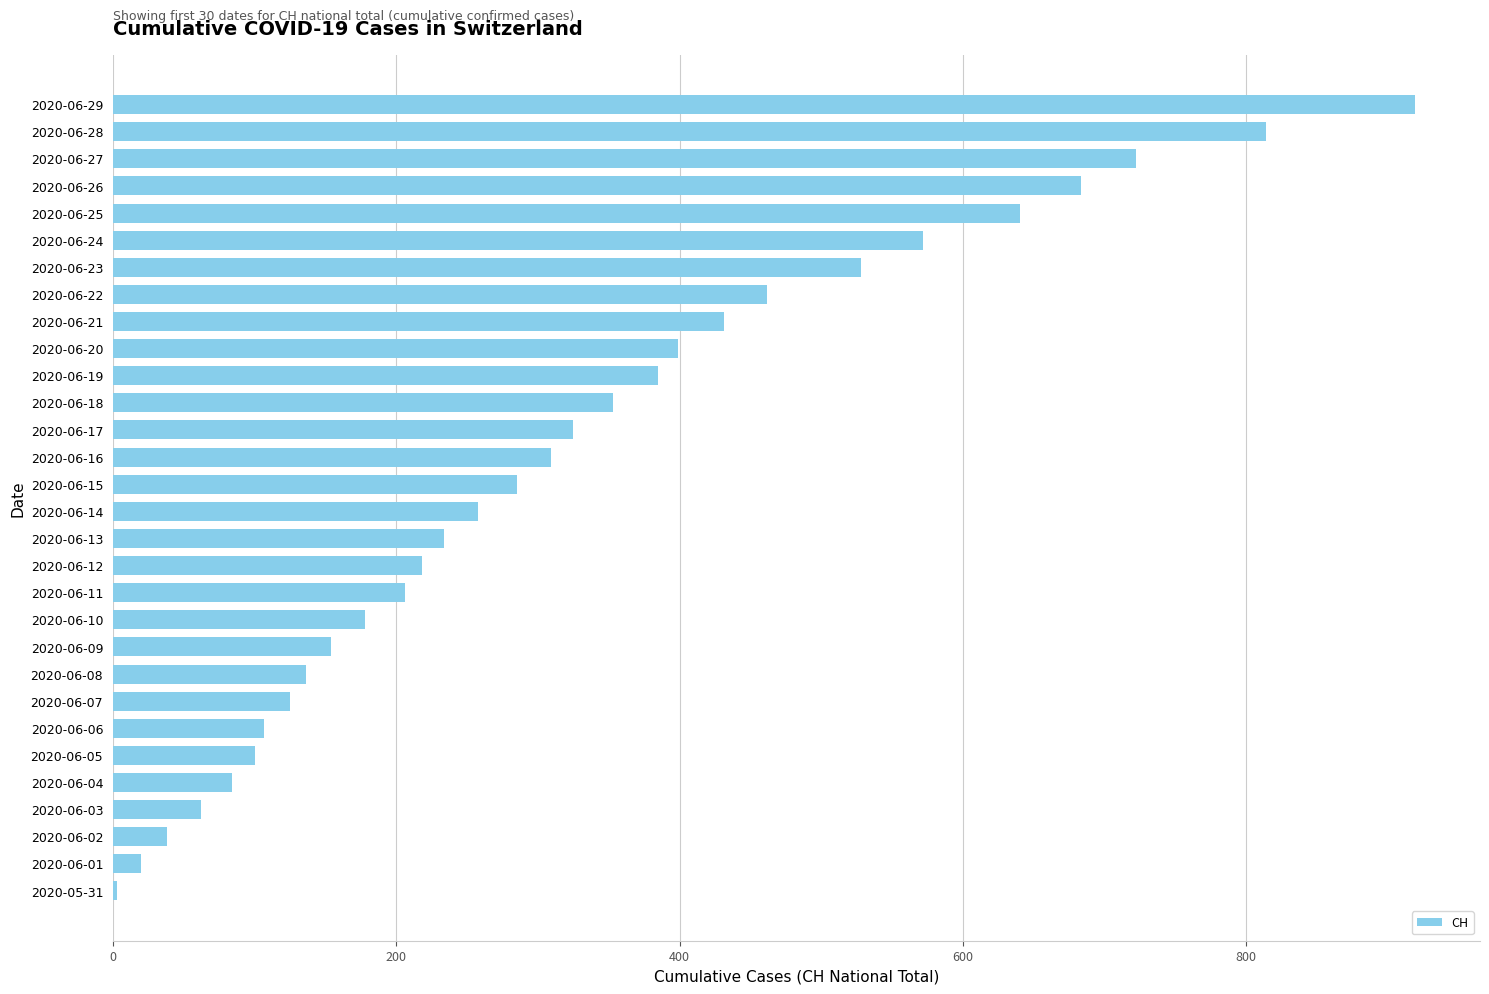

What is the maximum value shown in the chart?

919